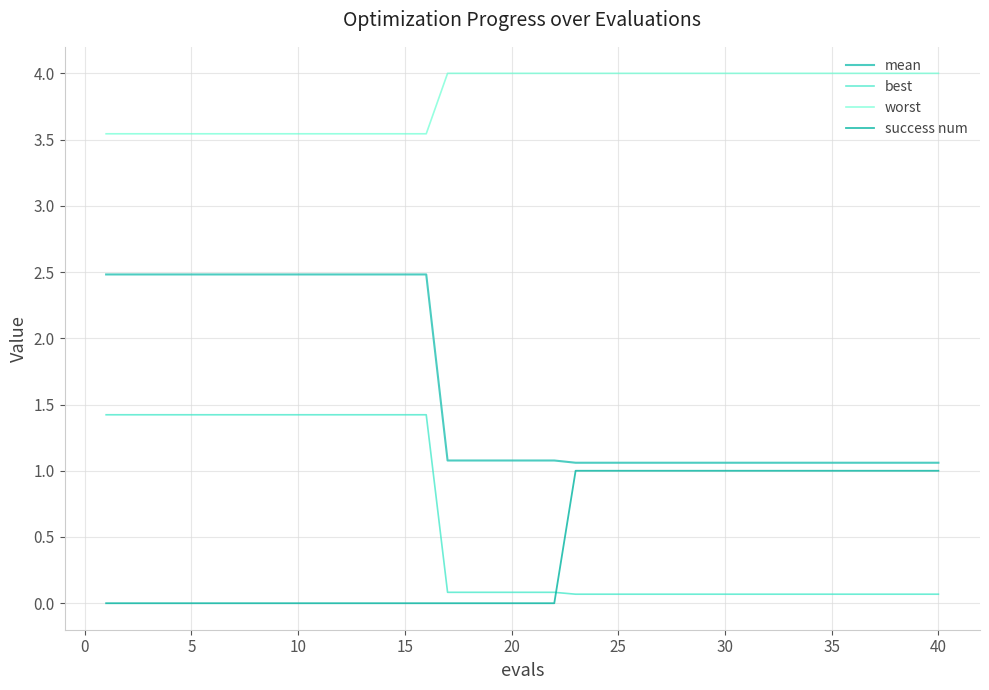

What is the difference between the maximum and minimum values in the worst series?

0.5